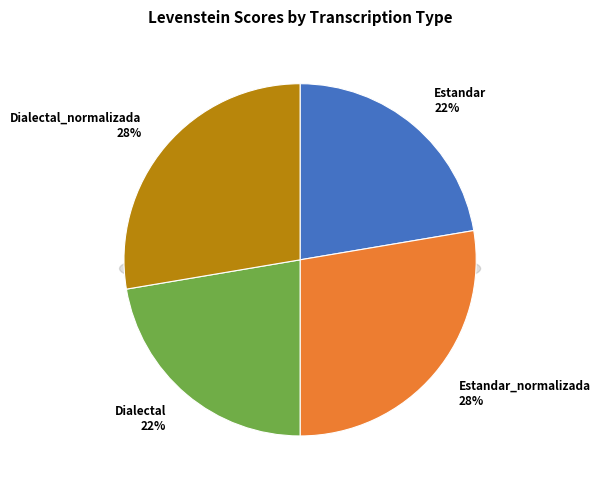

True or false: Estandar accounts for 22% of the total.

True